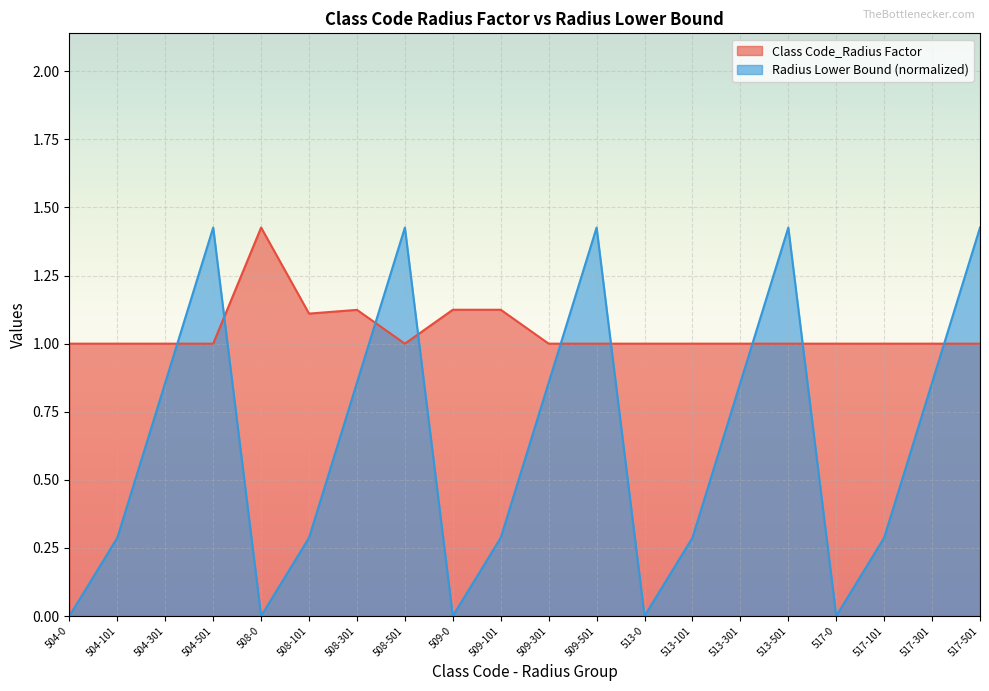

What is the sum of all Class Code_Radius Factor values?

20.9